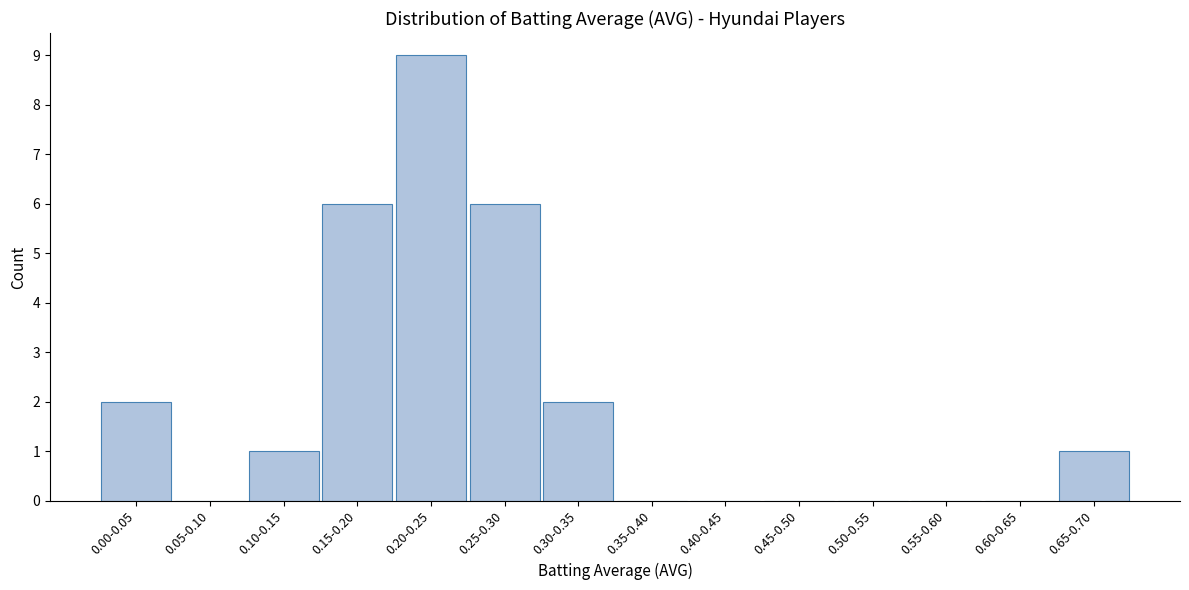

Reading left to right, what are all the values shown in this chart?

0.00-0.05=2	0.05-0.10=0	0.10-0.15=1	0.15-0.20=6	0.20-0.25=9	0.25-0.30=6	0.30-0.35=2	0.35-0.40=0	0.40-0.45=0	0.45-0.50=0	0.50-0.55=0	0.55-0.60=0	0.60-0.65=0	0.65-0.70=1